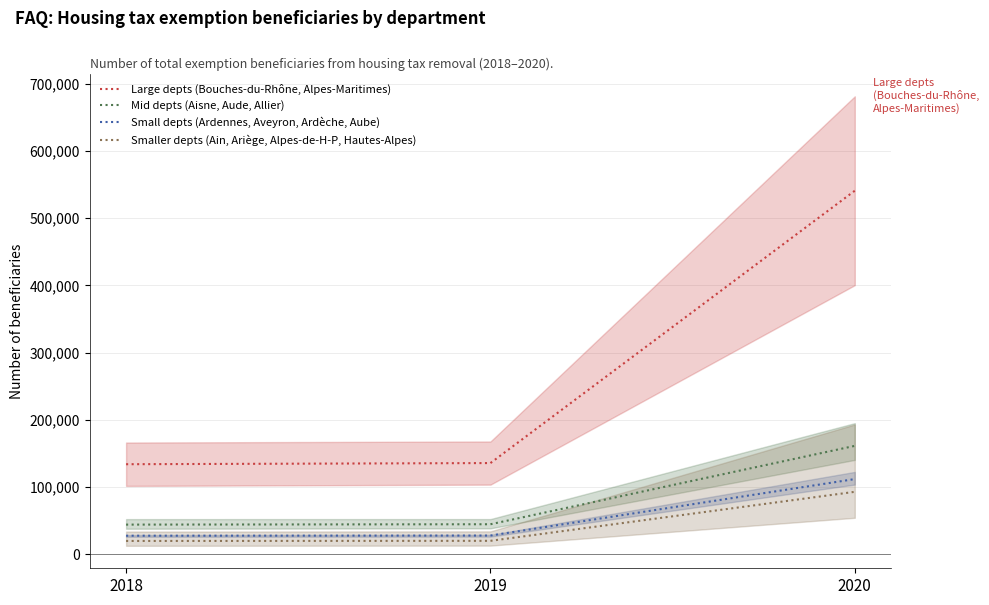

Rank the series at 2020 from lowest to highest value.

Smaller depts (Ain, Ariège, Alpes-de-H-P, Hautes-Alpes), Small depts (Ardennes, Aveyron, Ardèche, Aube), Mid depts (Aisne, Aude, Allier), Large depts (Bouches-du-Rhône, Alpes-Maritimes)